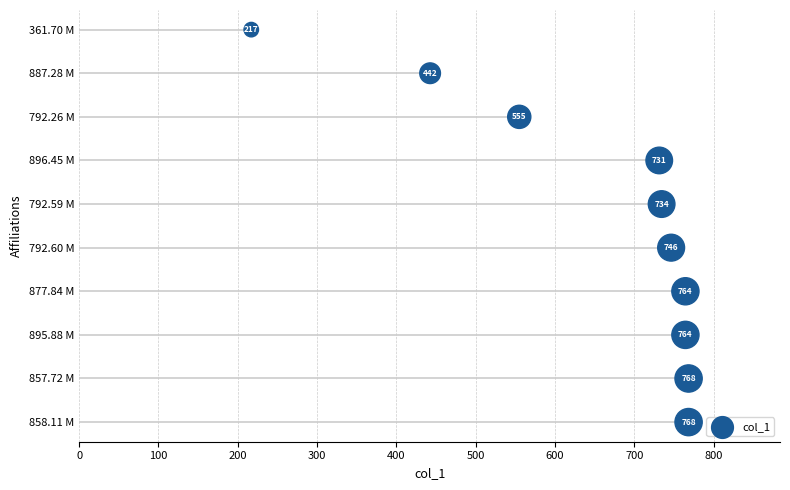

Which has a higher value, 400 or 700?

700